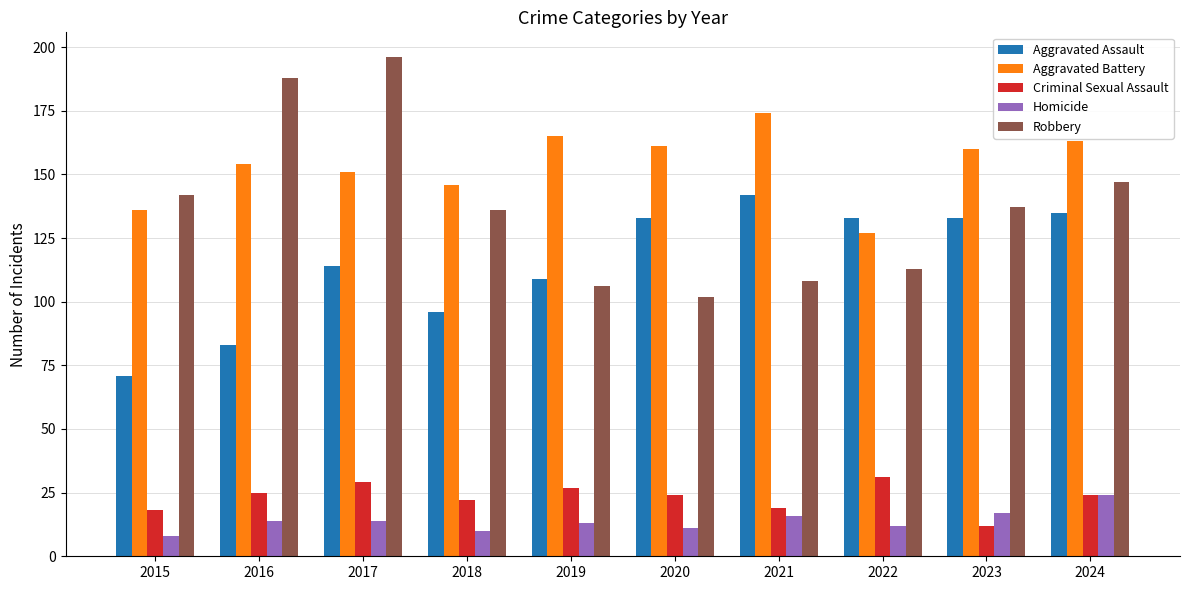

Read the Criminal Sexual Assault value at 2016, to the nearest 5.

25